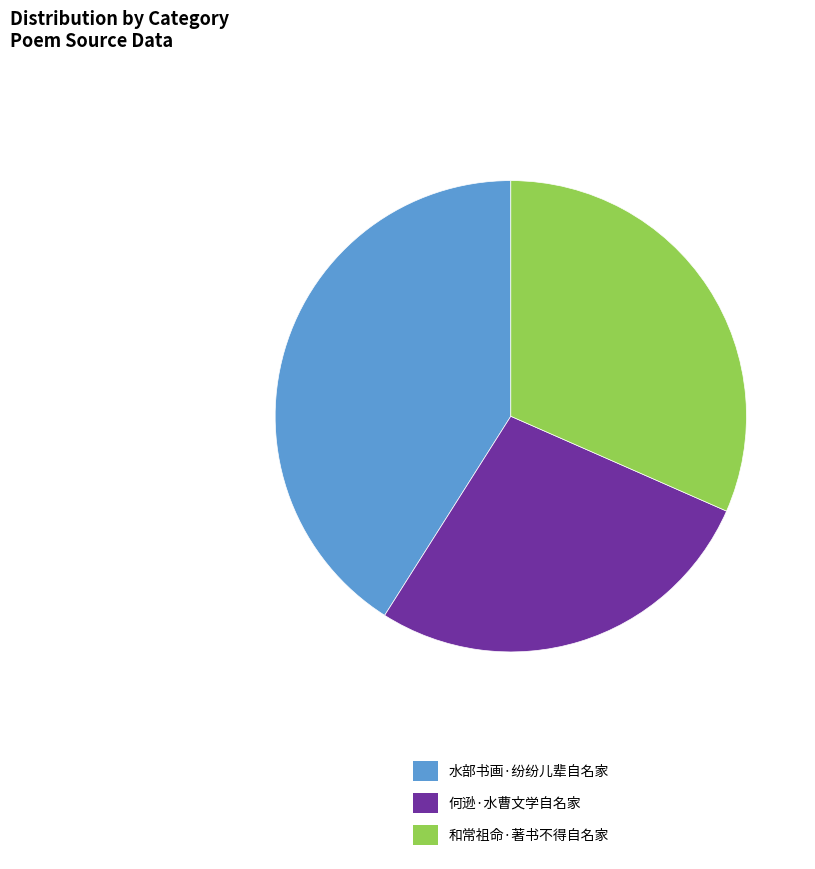

Is there a majority slice in this chart?

No